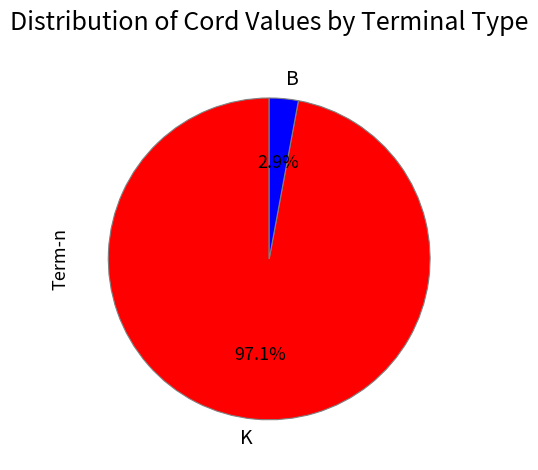

Is it true that K is 1% of the pie?

False